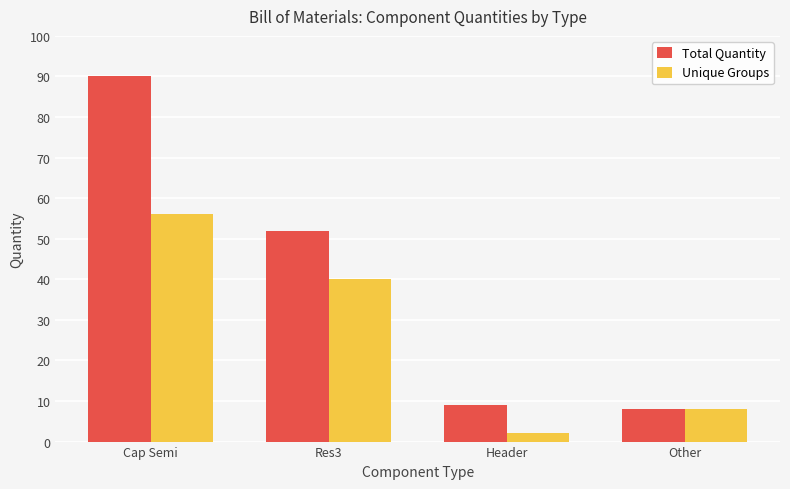

List the labels in order of Total Quantity value, smallest first.

Other, Header, Res3, Cap Semi